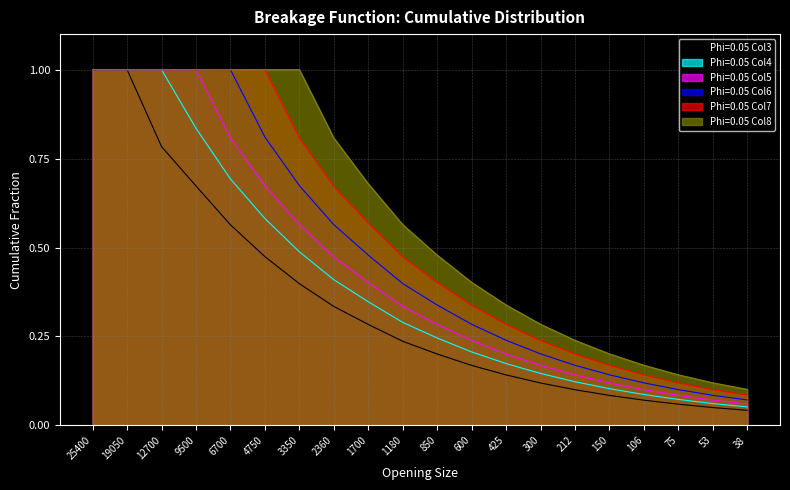

At which category is the sum across all series the highest?

25400